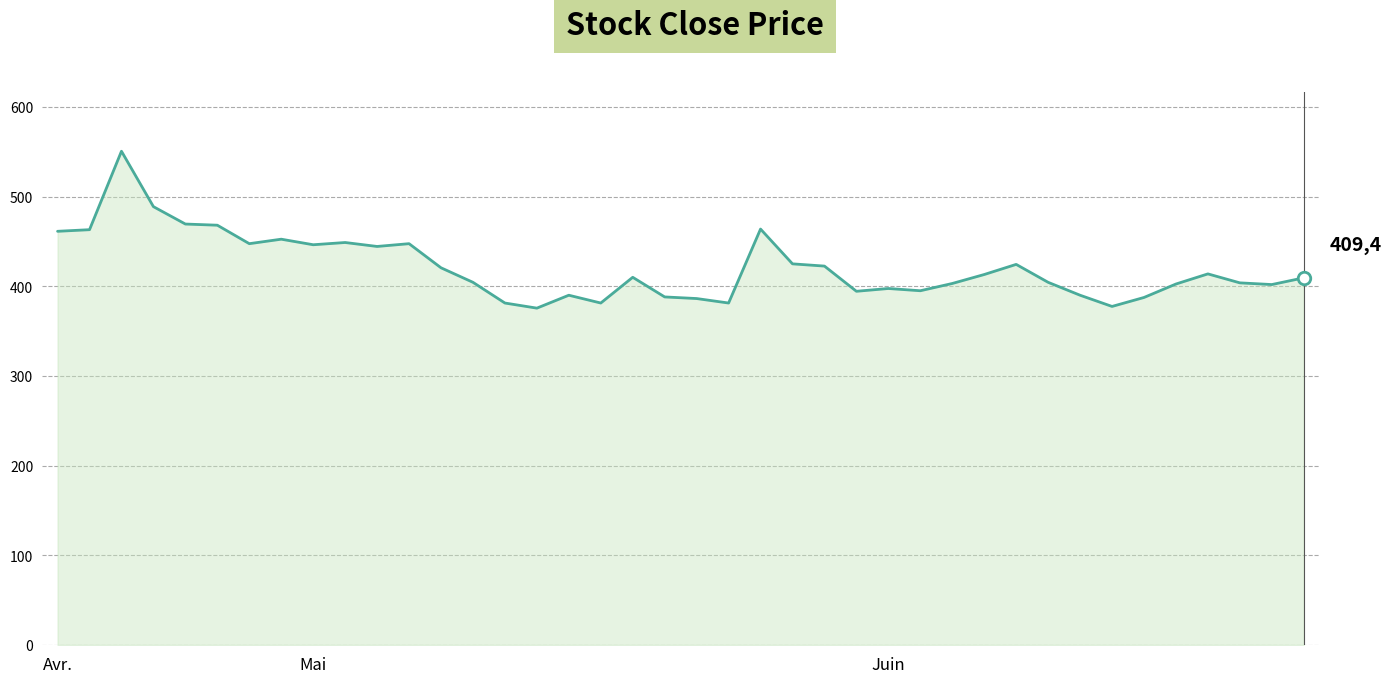

What is the difference between the maximum and minimum values?

175.0